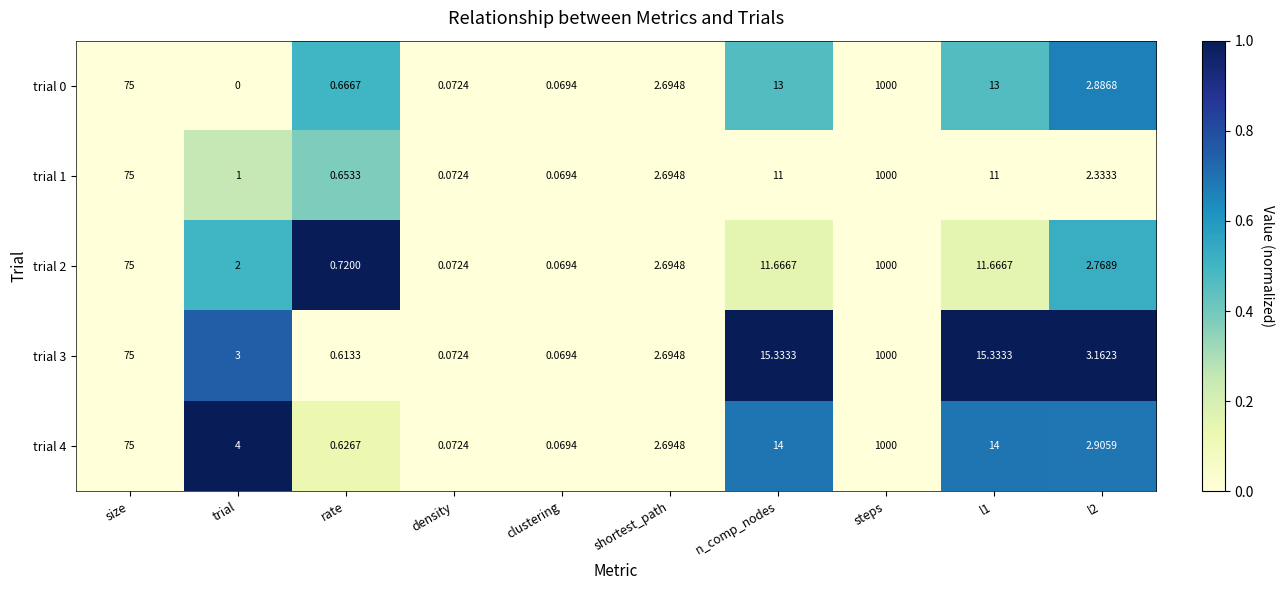

At which category does the chart reach its peak across all series?

steps